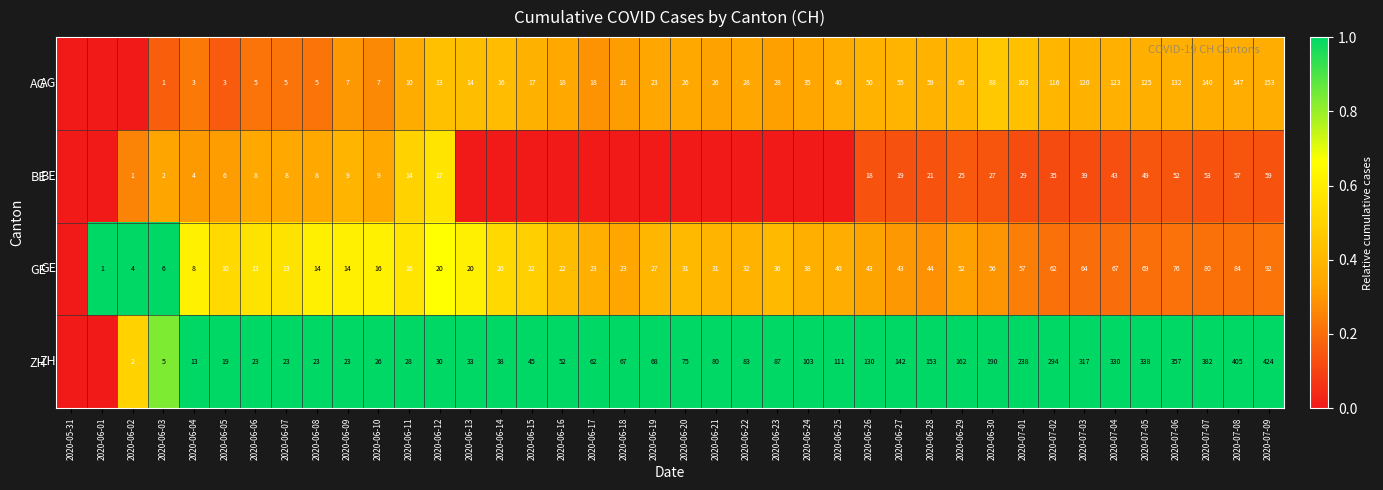

True or false: GE has a value of 0.1 at 2020-06-20.

False